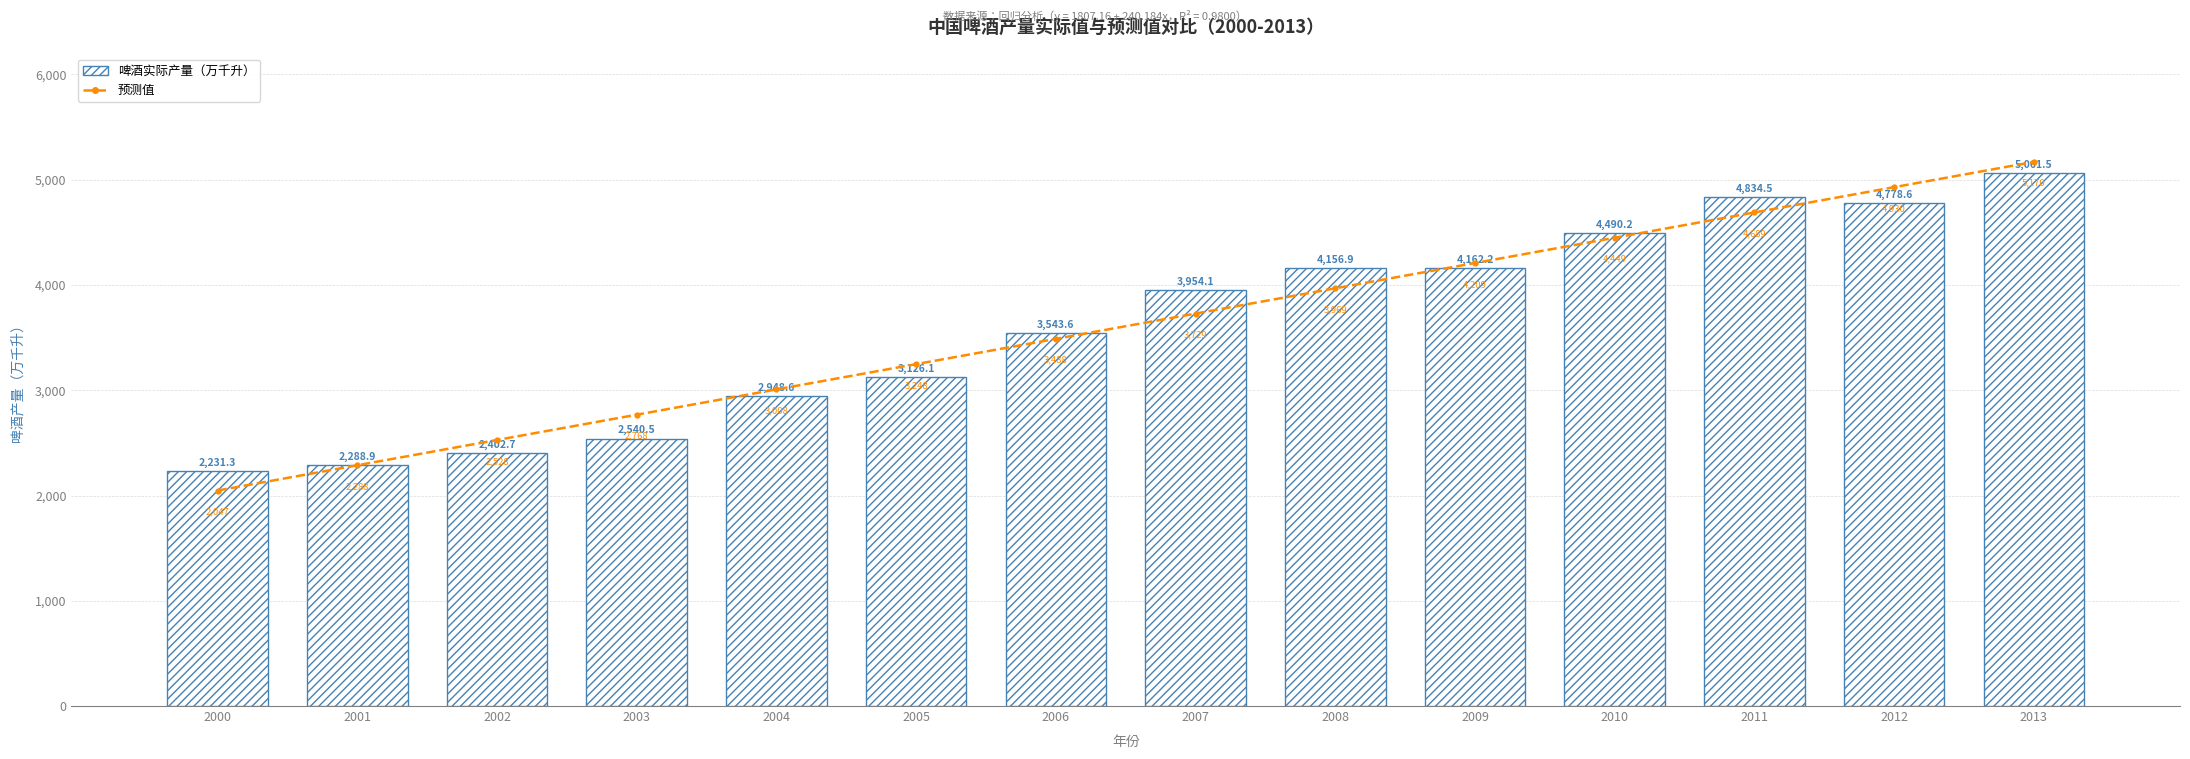

How many values in the 预测值 series exceed 3728?

7